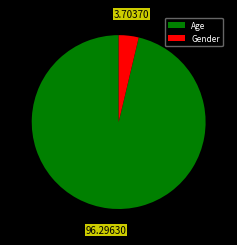

Is there any slice that represents more than half of the pie?

Yes